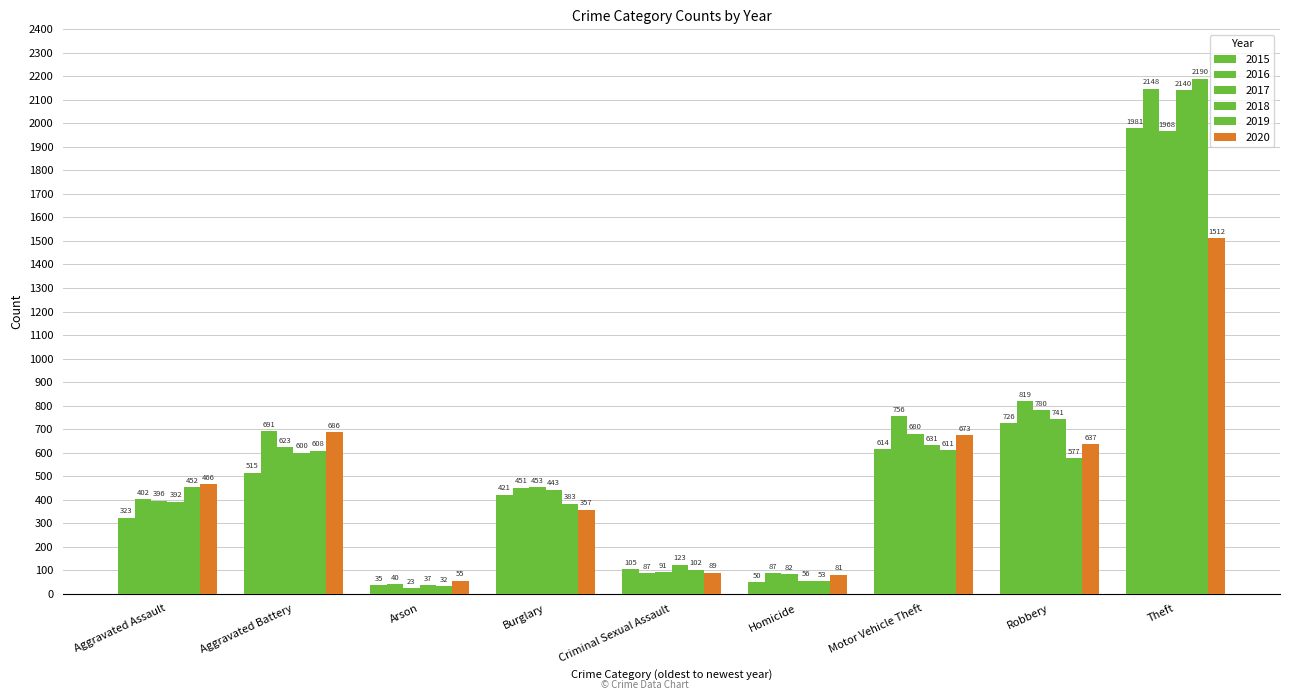

How many bars are there in total?

54